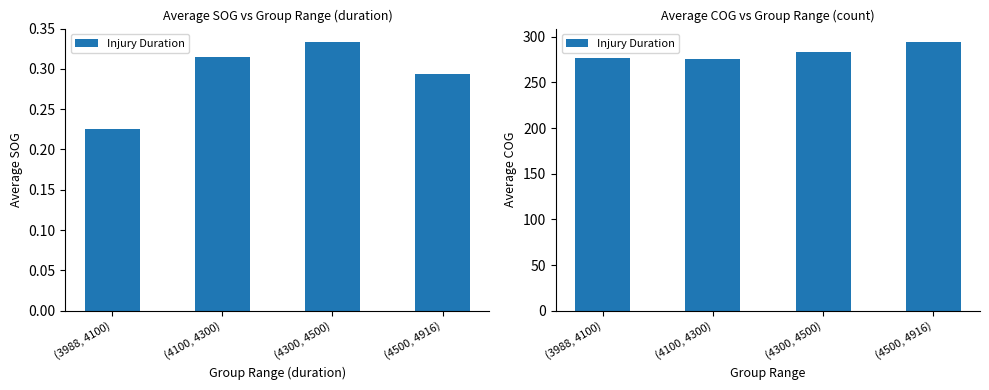

The chart shows a value of 449.2 at (4300, 4500). True or false?

False